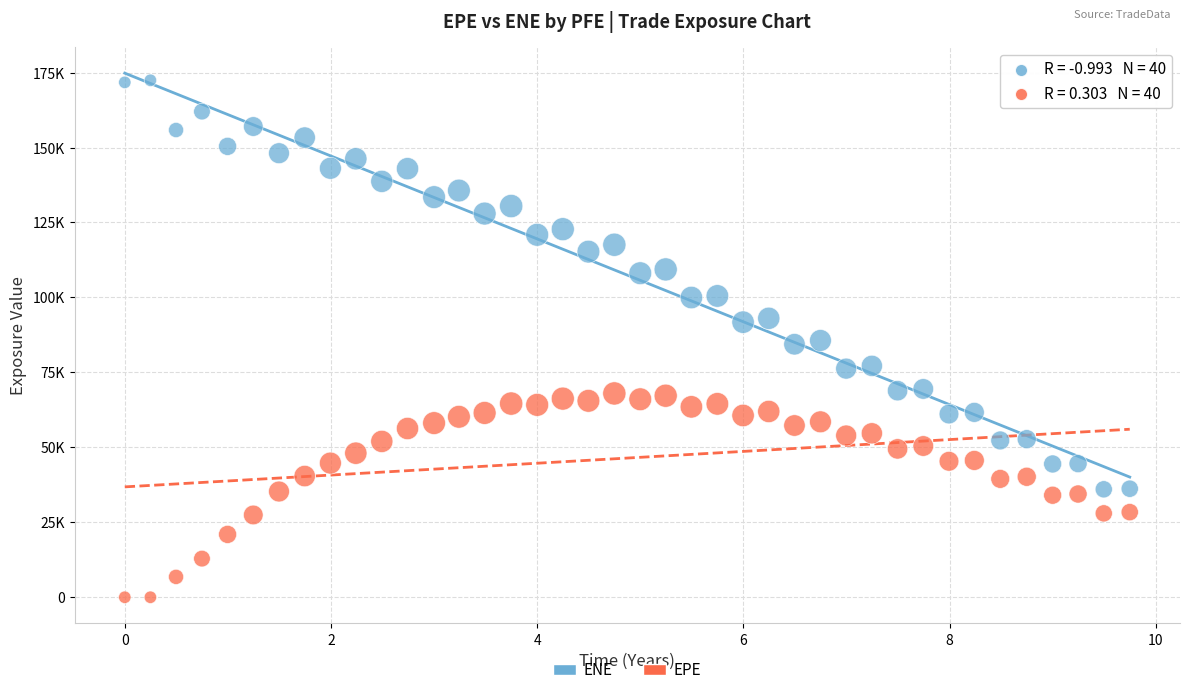

What are all the series names shown in the legend?

ENE, EPE